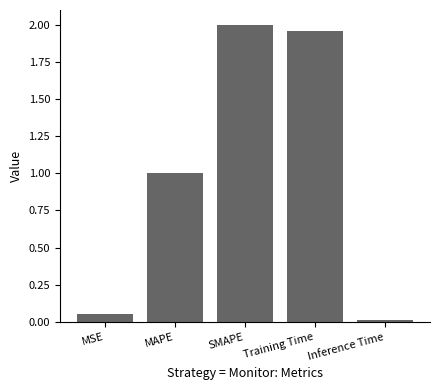

What is the sum of all values?

5.0